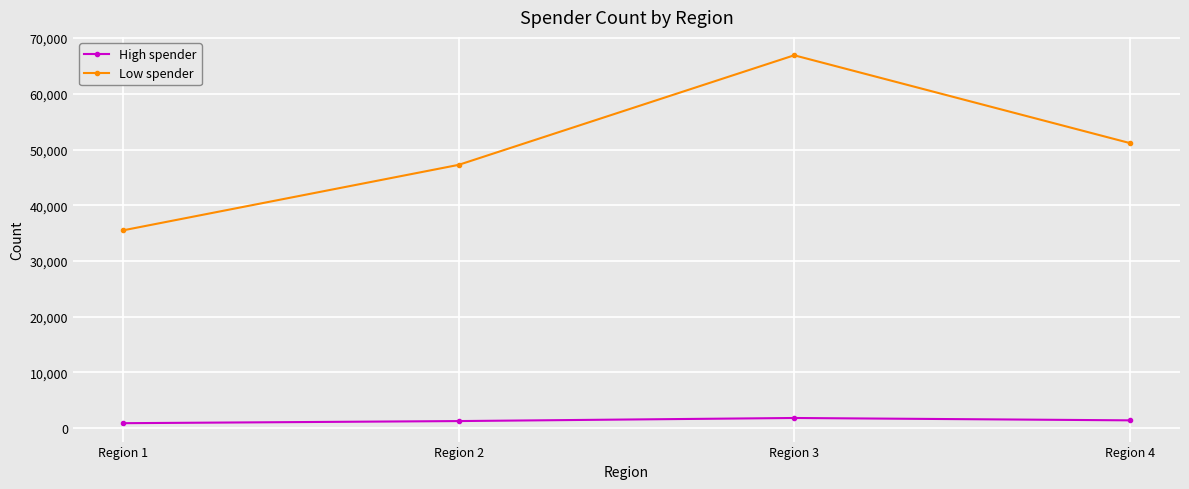

Which series has the largest total across all categories?

Low spender